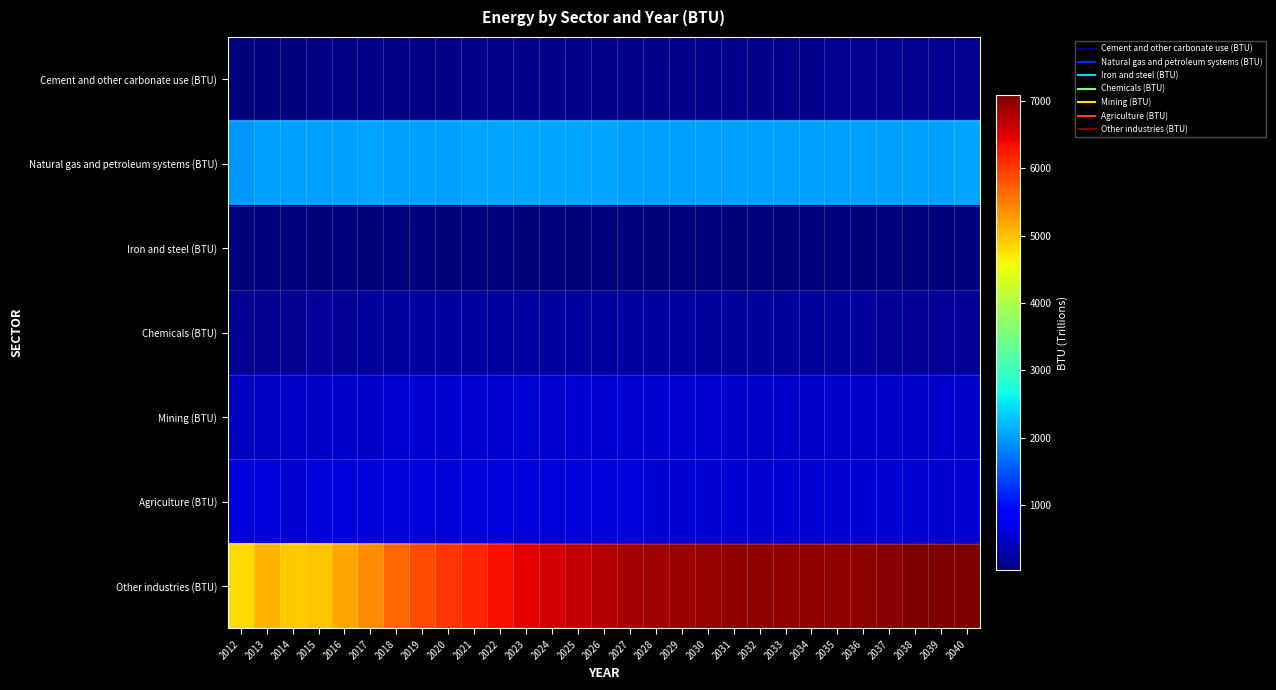

Which series has the largest range (max minus min)?

Other industries (BTU)